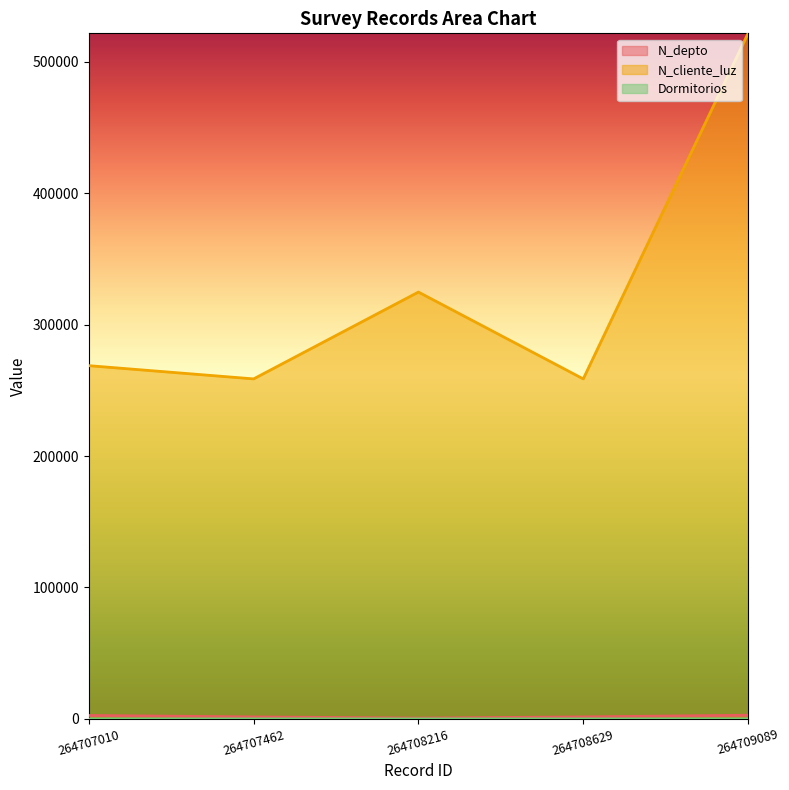

Reading right to left, extract all data points from this chart.

N_depto: 264709089=2800	264708629=1523	264708216=630	264707462=1508	264707010=2608
N_cliente_luz: 264709089=521566	264708629=258663	264708216=324732	264707462=258663	264707010=268734
Dormitorios: 264709089=1	264708629=11	264708216=2	264707462=4	264707010=3